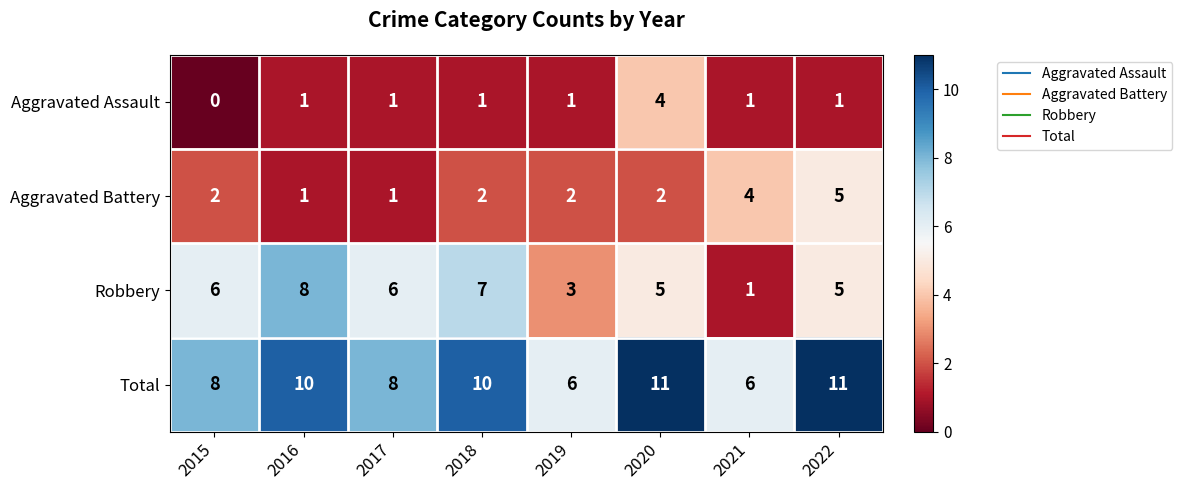

What is the difference between the highest and lowest values at 2022?

10